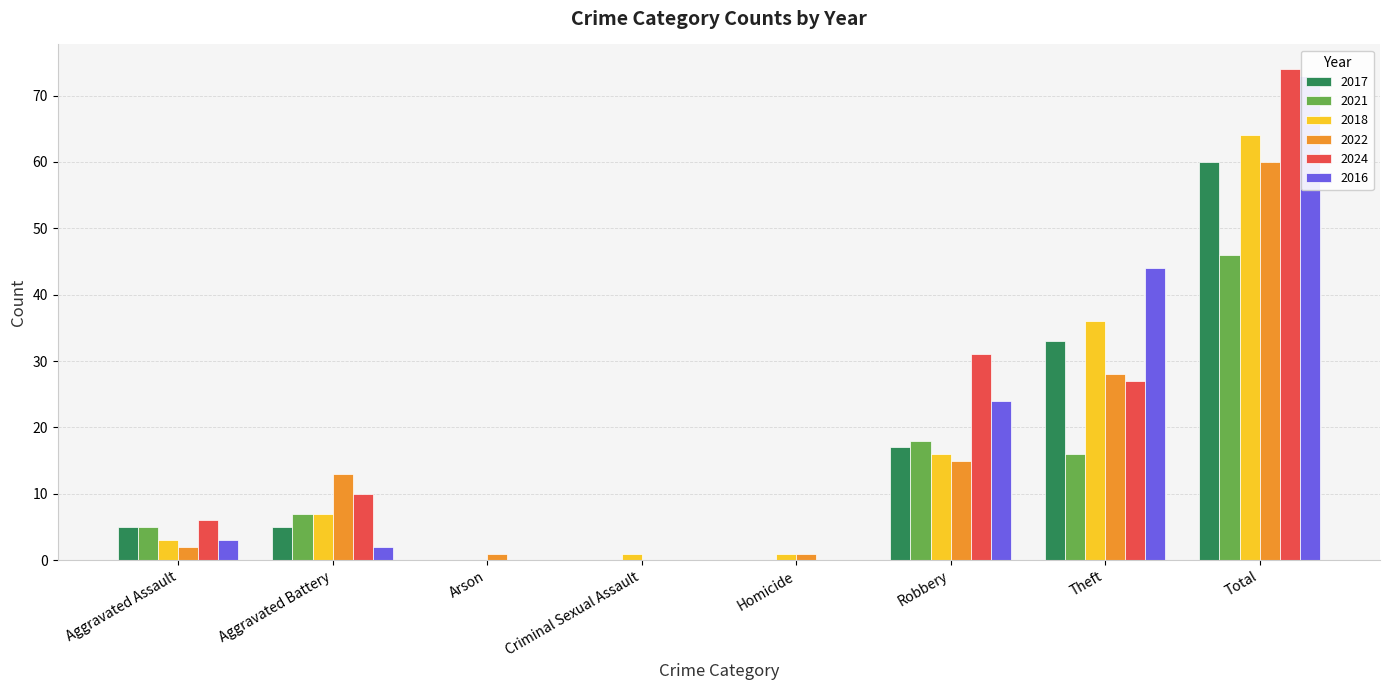

Which series has the widest spread of values?

2024